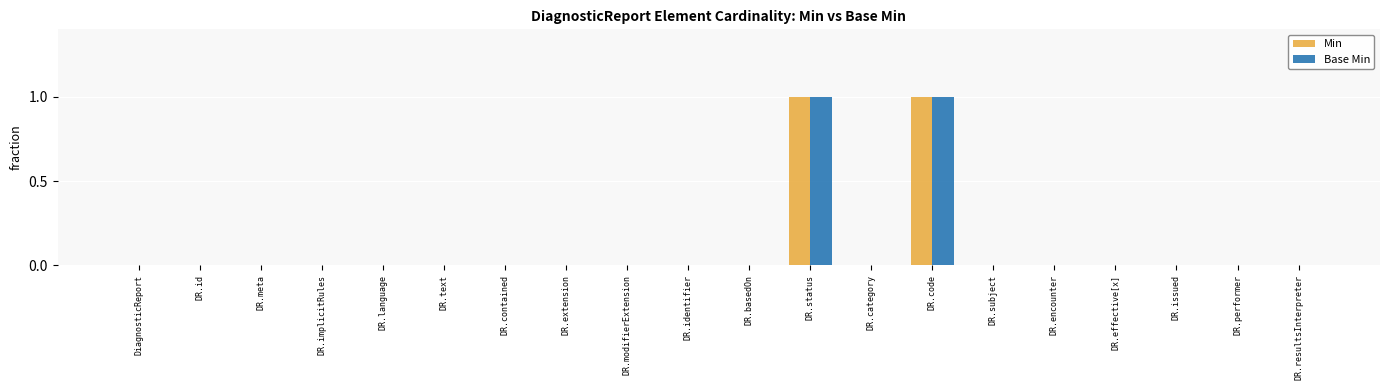

The Min series shows 0 at DR.basedOn. True or false?

True